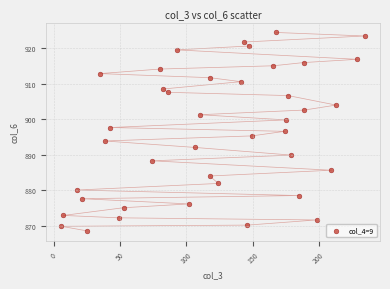

What is the range of Y values (max minus min)?

55.9